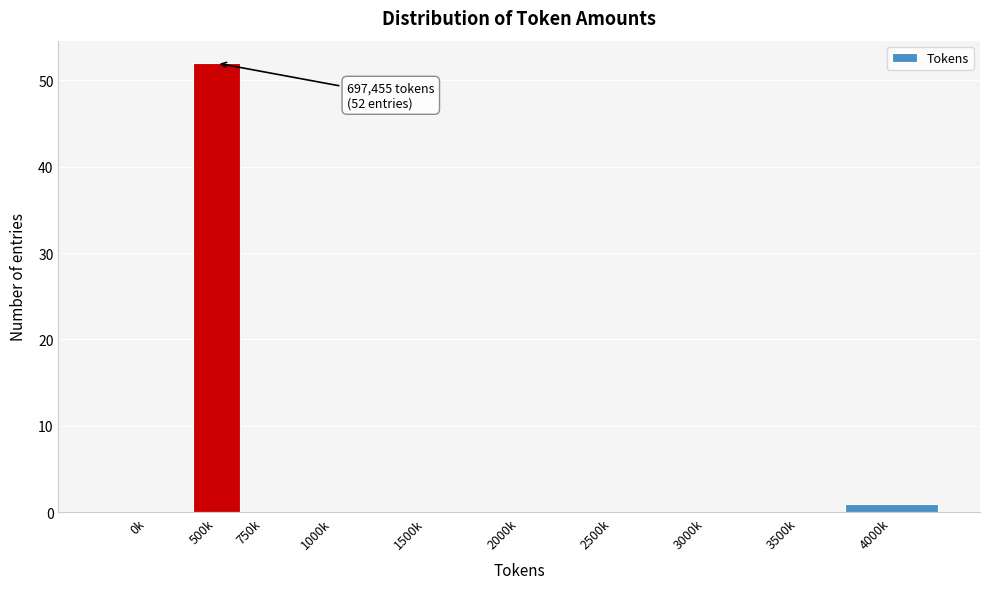

Reading right to left, what are all the values shown in this chart?

4000k=1	3500k=0	3000k=0	2500k=0	2000k=0	1500k=0	1000k=0	750k=0	500k=52	0k=0